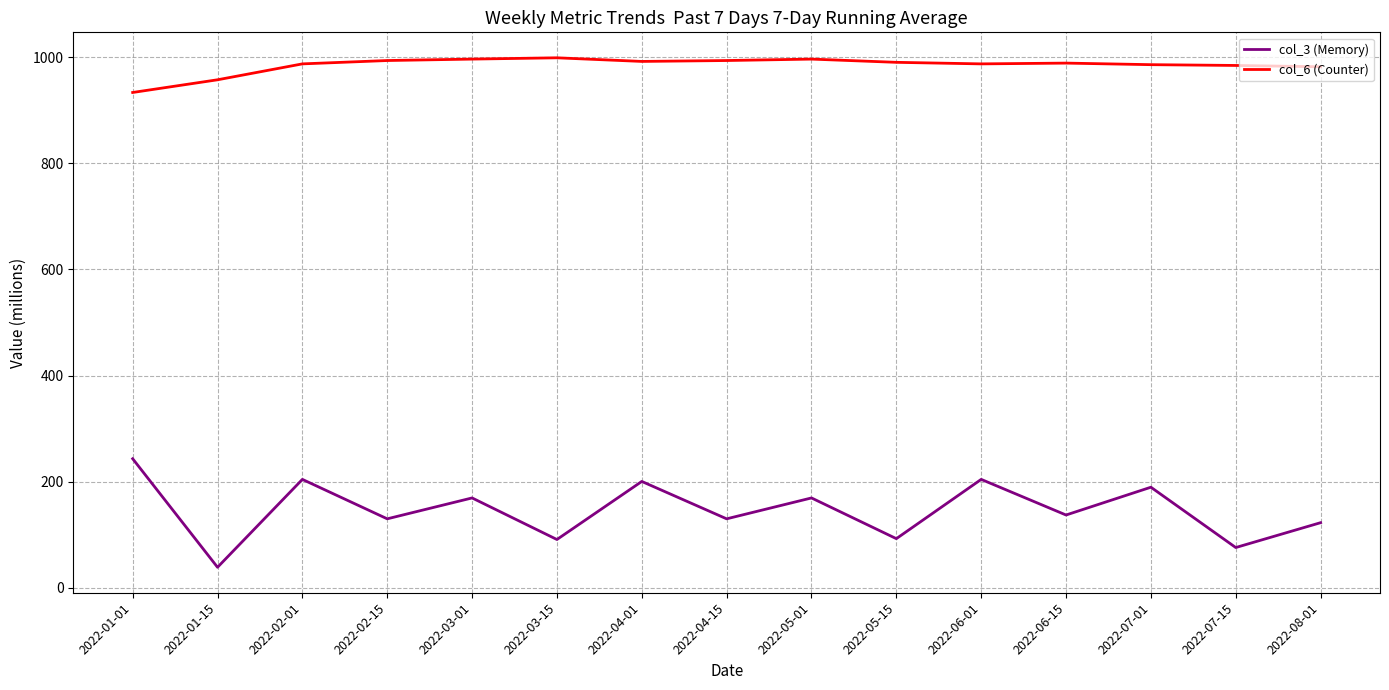

What is the lowest value of the col_6 (Counter) series?

933.3